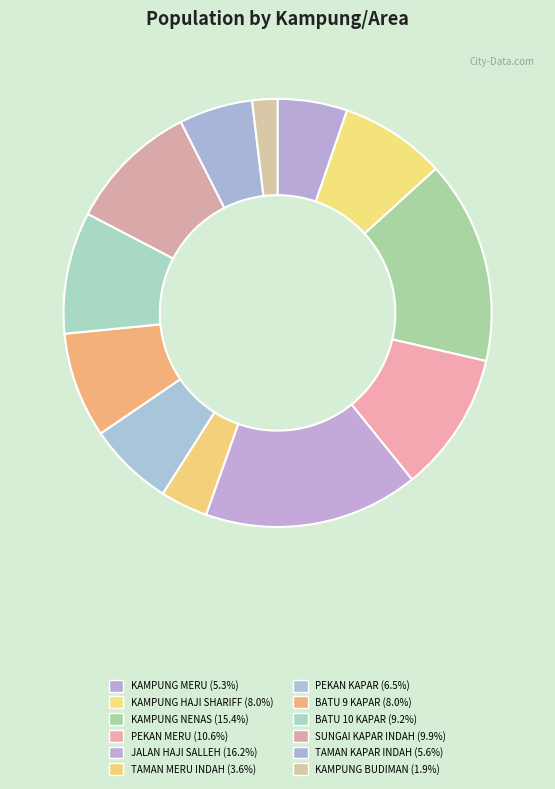

To the nearest percent, what percentage of the pie is PEKAN KAPAR?

6%